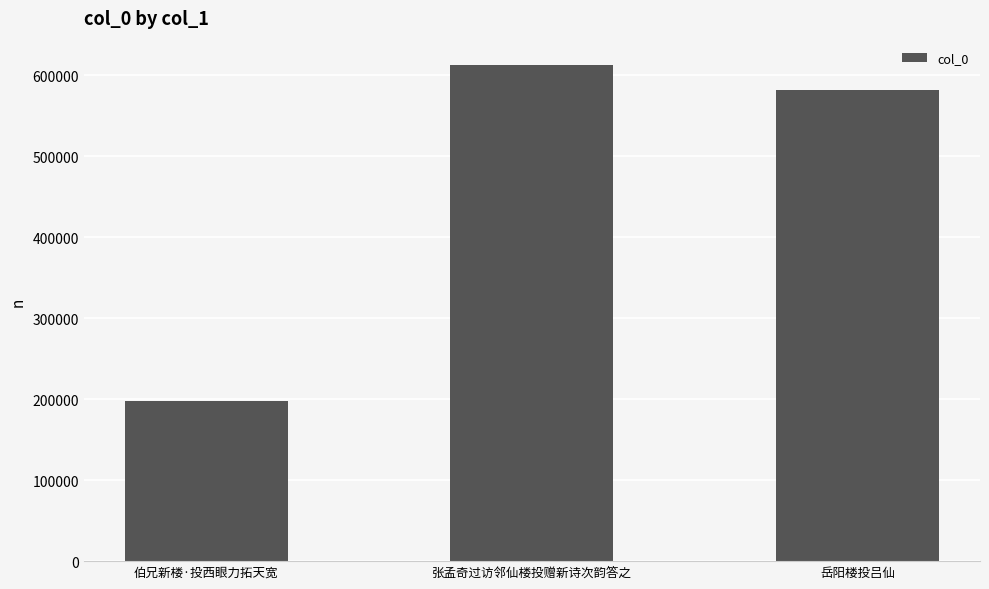

Where is the data nearest to the value 405014?

岳阳楼投吕仙